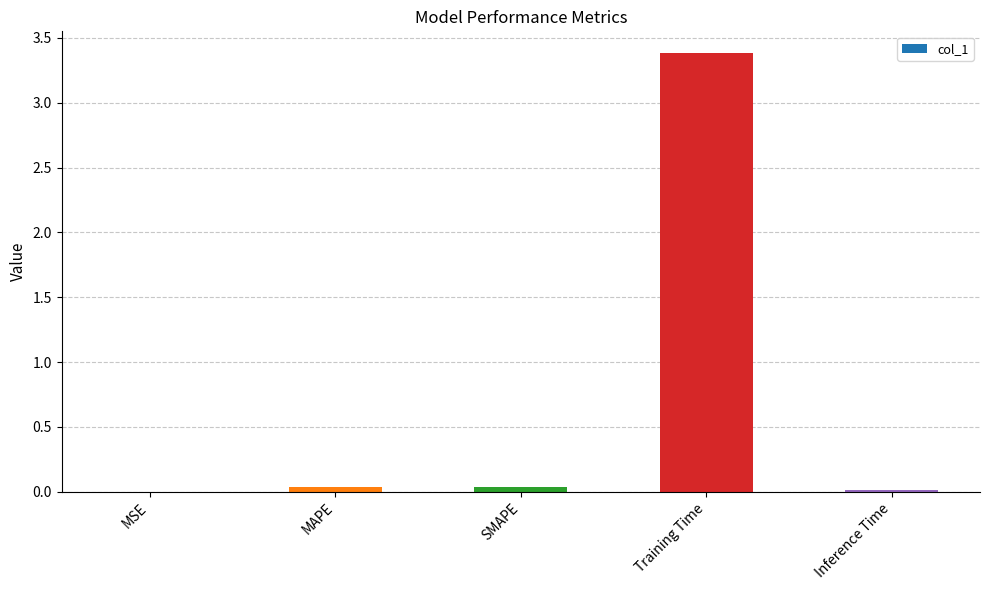

What is the greatest value displayed?

3.4